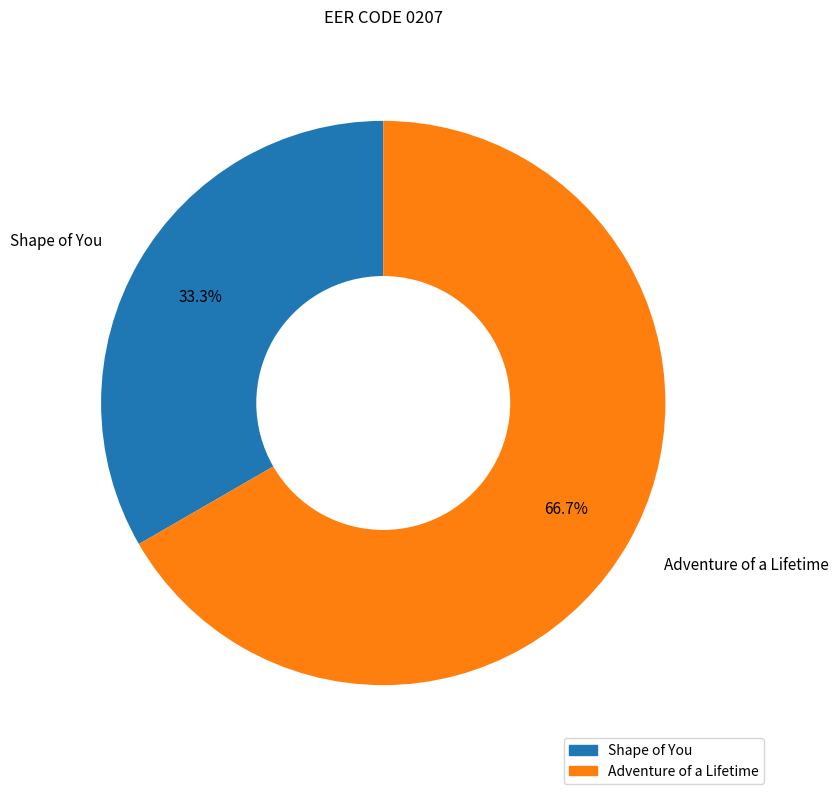

The Shape of You slice represents 20% of the pie. True or false?

False